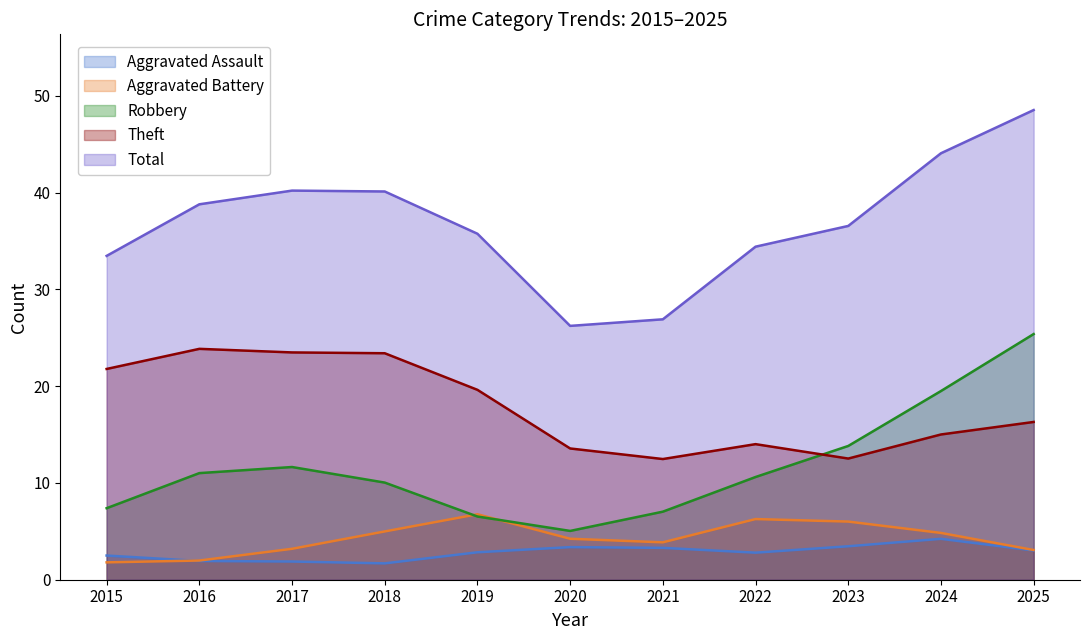

Which series has the widest spread of values?

Total